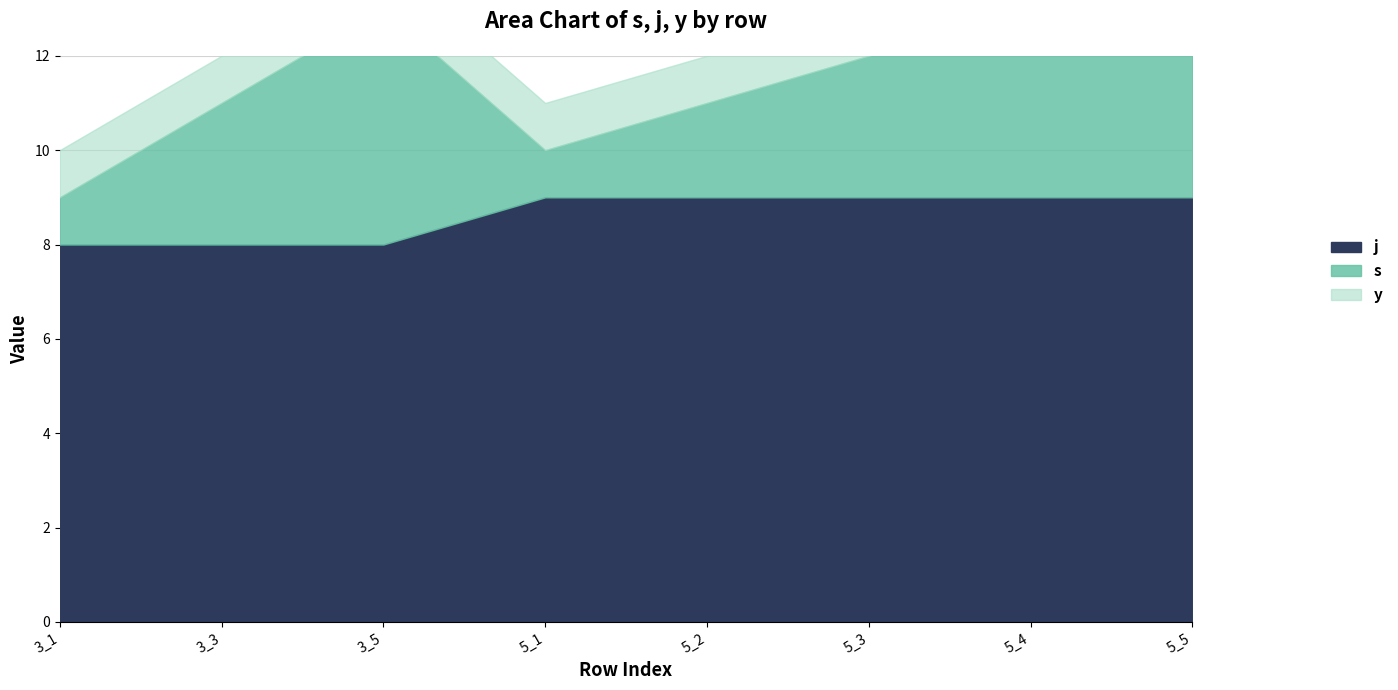

How many lines are shown in the chart?

3